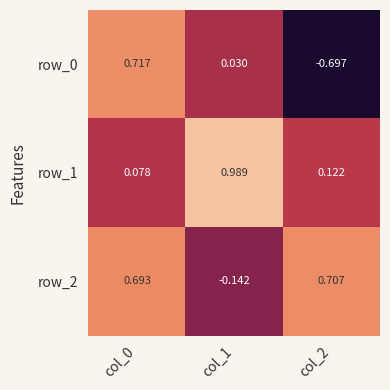

Is the value of row_2 at col_1 greater than the value of row_1 at col_2?

No